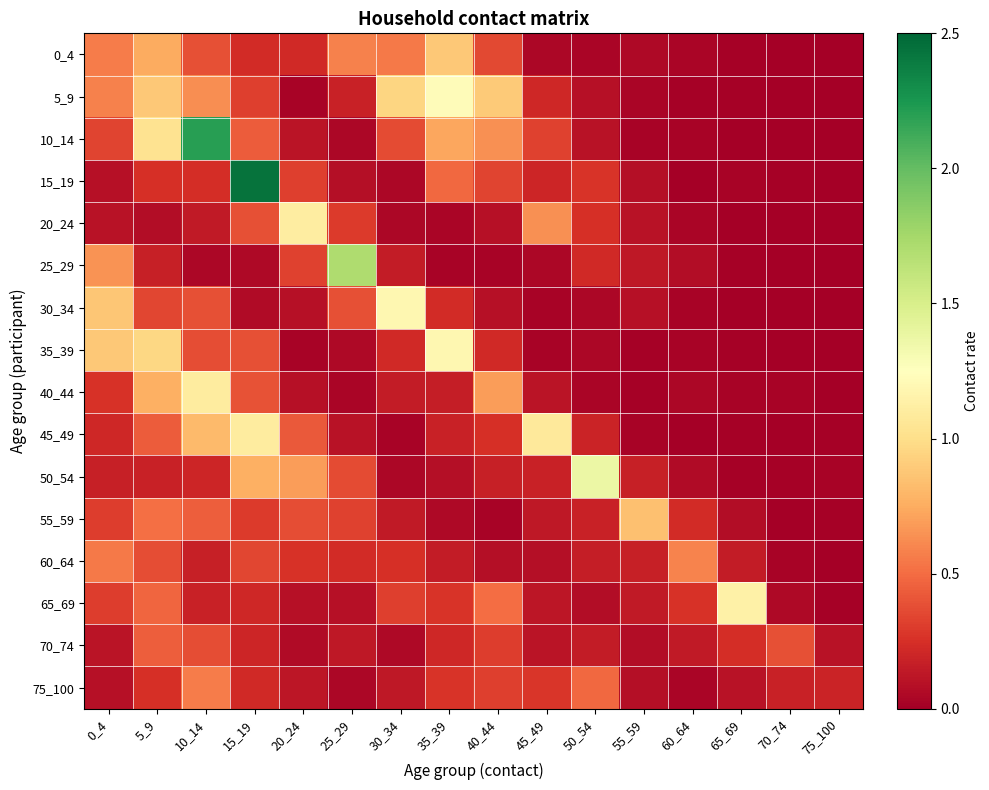

What is the difference between the highest and lowest values at 0_4?

0.8